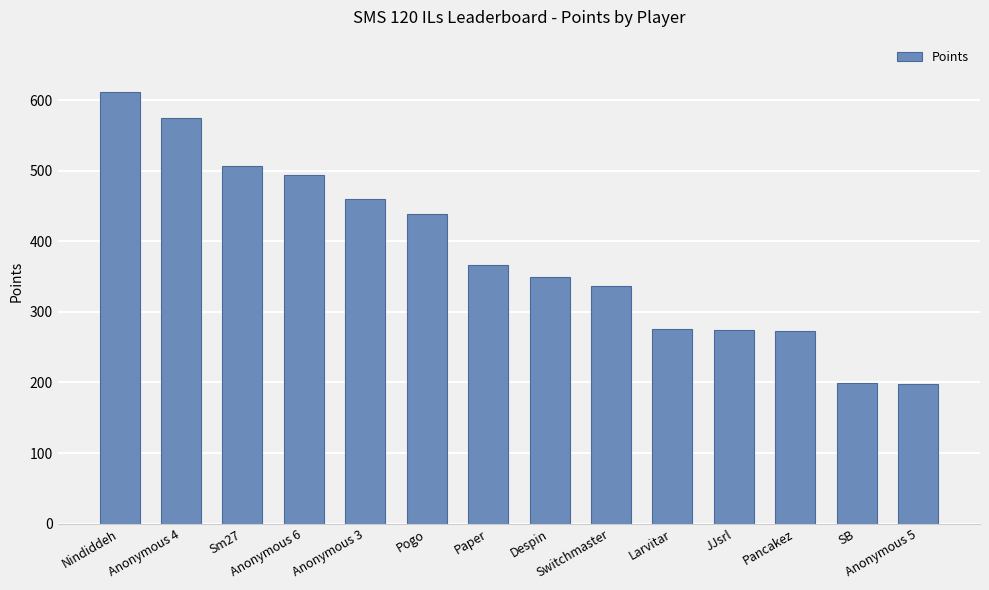

Is it true that the value at Switchmaster is 73?

False